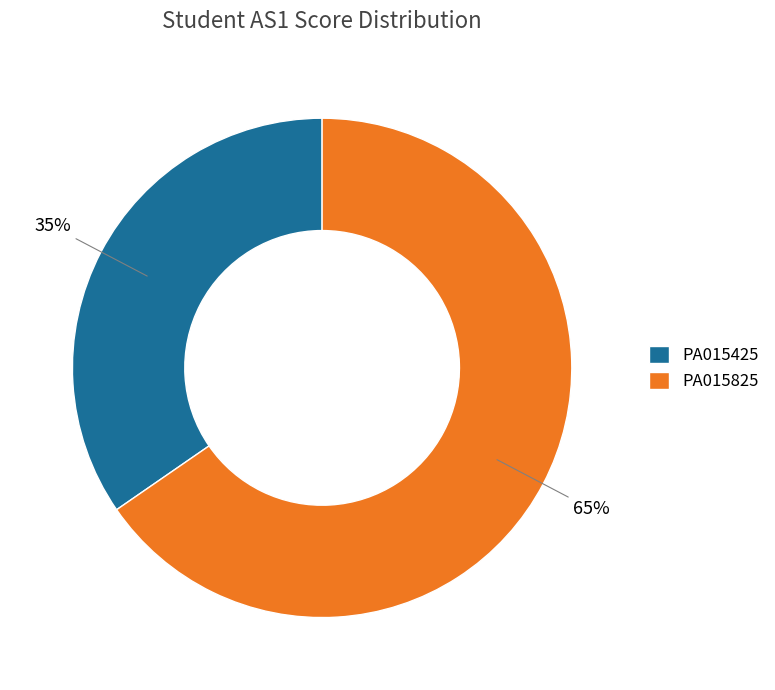

Is it true that PA015425 is 35% of the pie?

True